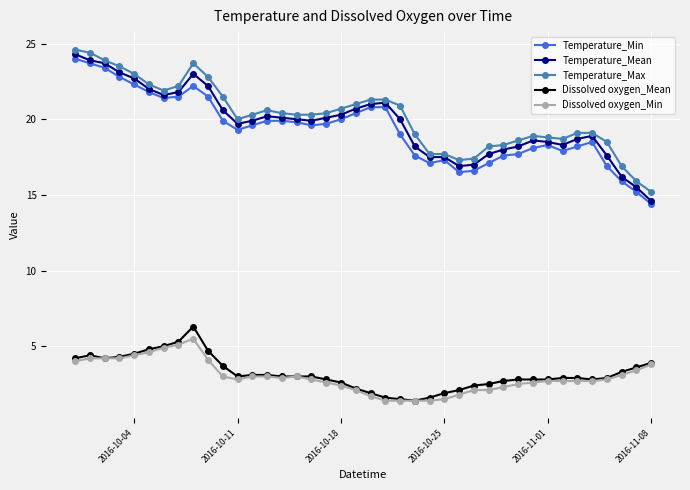

What is the minimum value for Dissolved oxygen_Min?

1.4